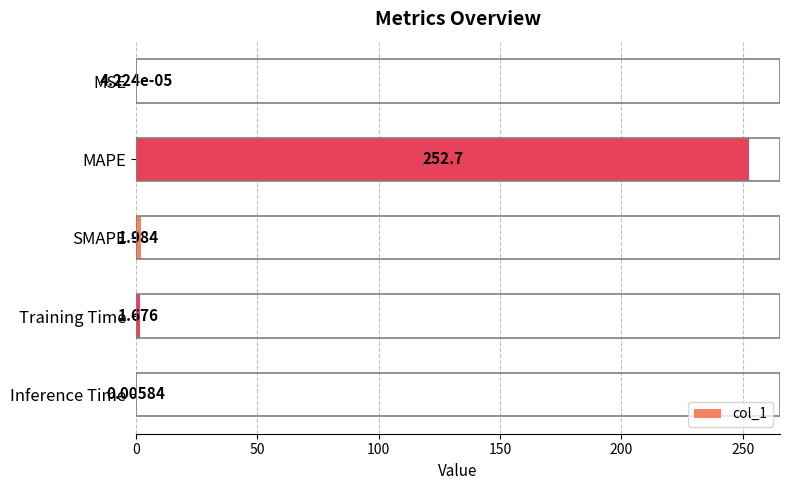

Which has a higher value, SMAPE or MSE?

SMAPE